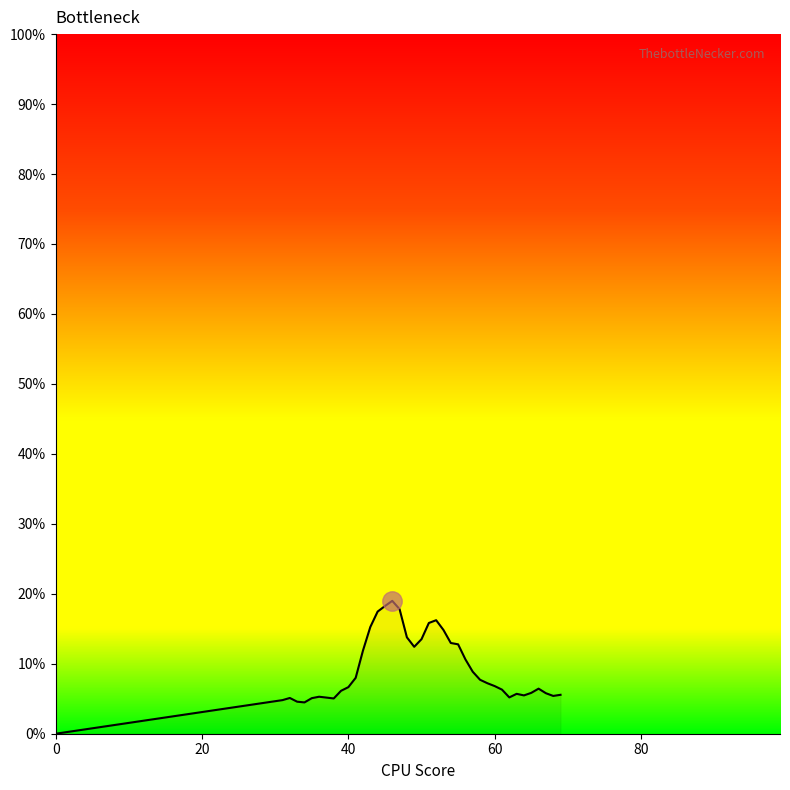

Does the chart have visible grid lines?

No